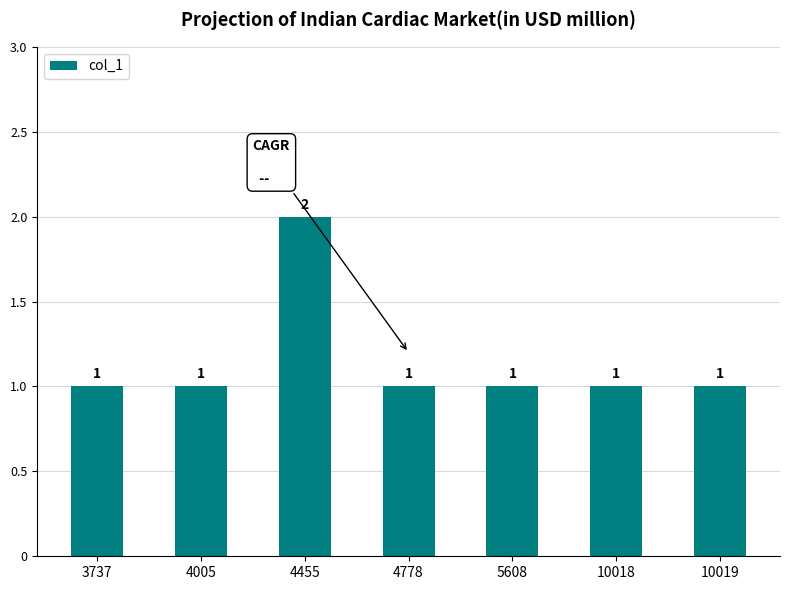

What is the value of the 5th bar from the left?

1